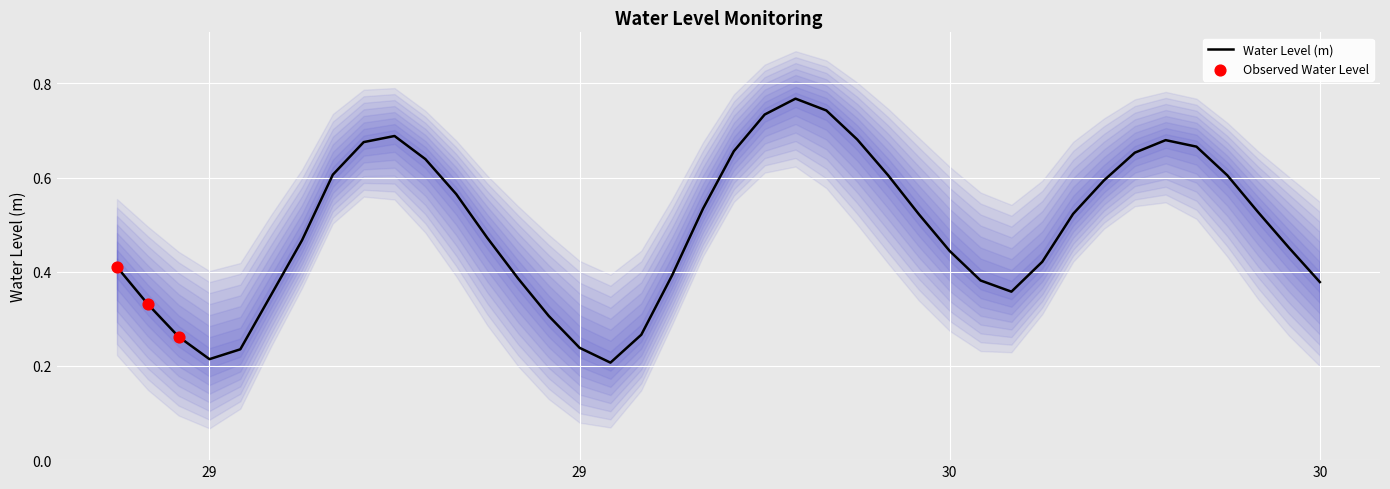

Between 2024-07-30 12:00:00 and 2024-07-30 09:00:00, which is larger?

2024-07-30 09:00:00